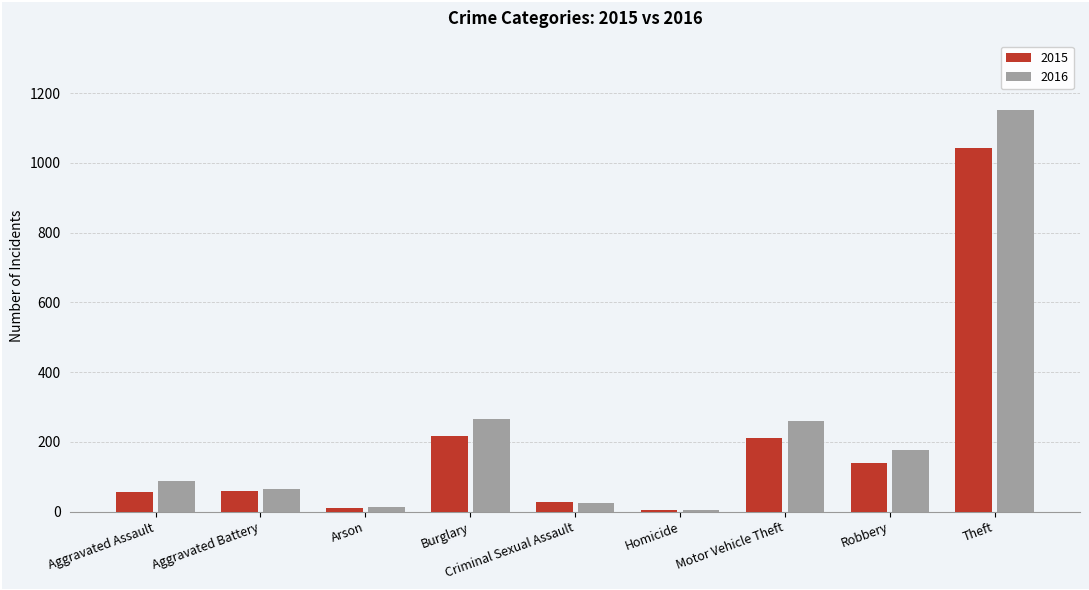

Is it true that 2015 equals 5 at Homicide?

True